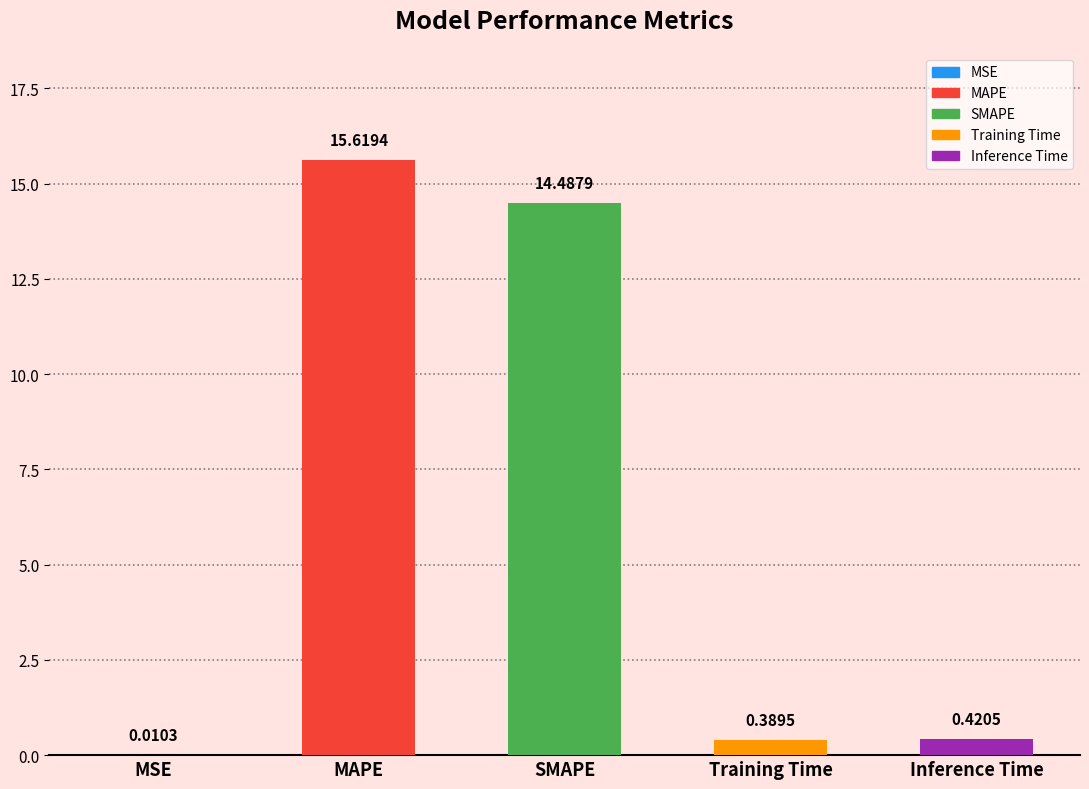

What is the label of the 1st bar from the right?

Inference Time